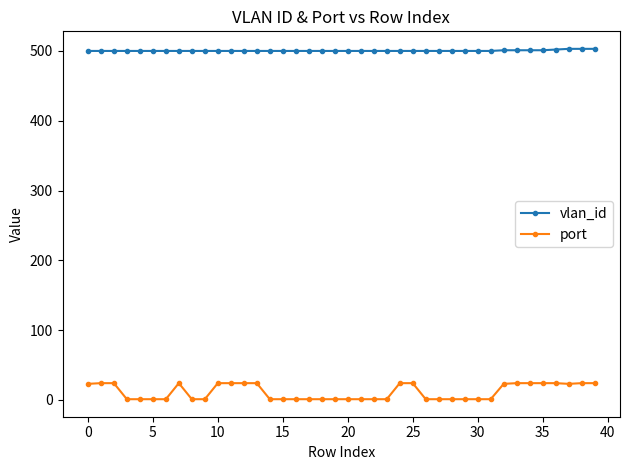

True or false: vlan_id and port cross at least once.

False